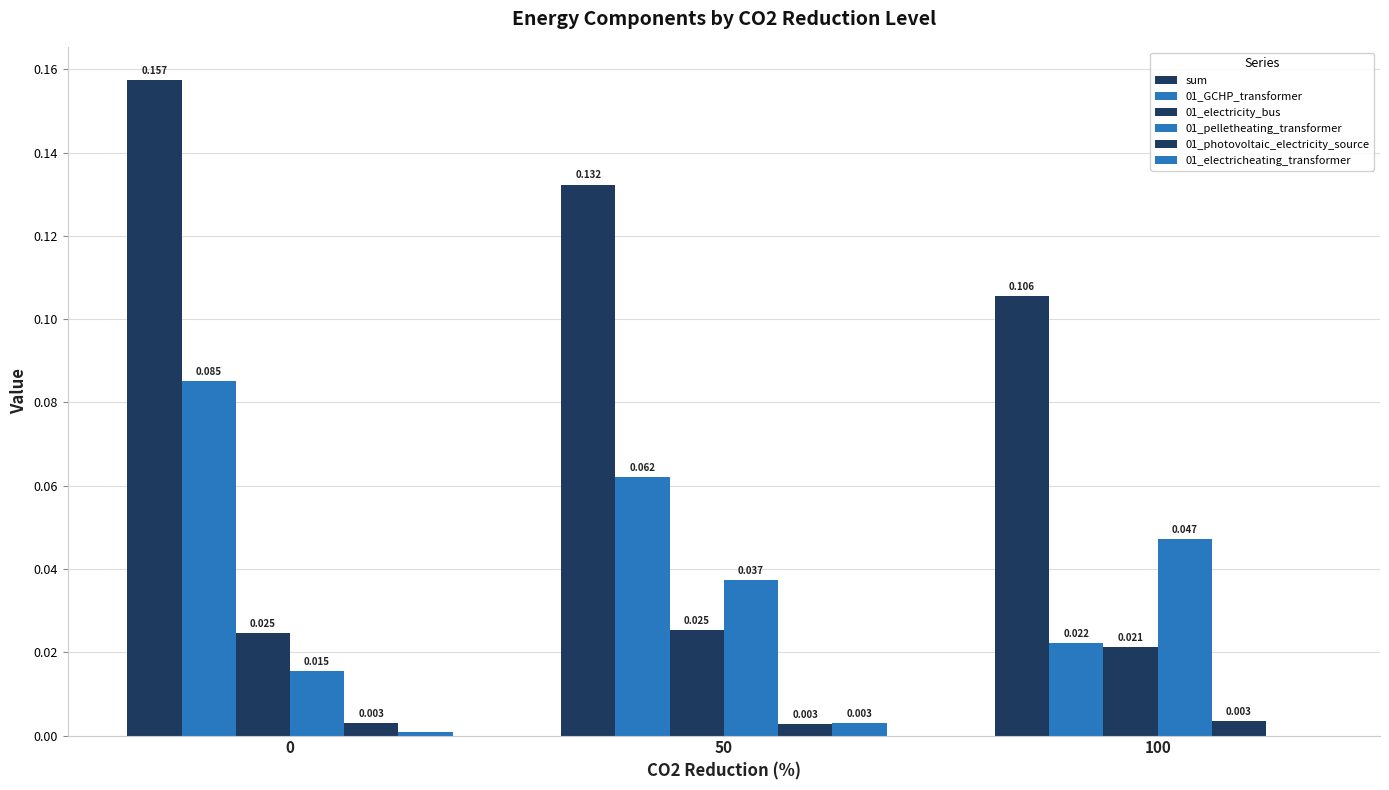

Are the bars grouped side by side (vs. stacked)?

Yes